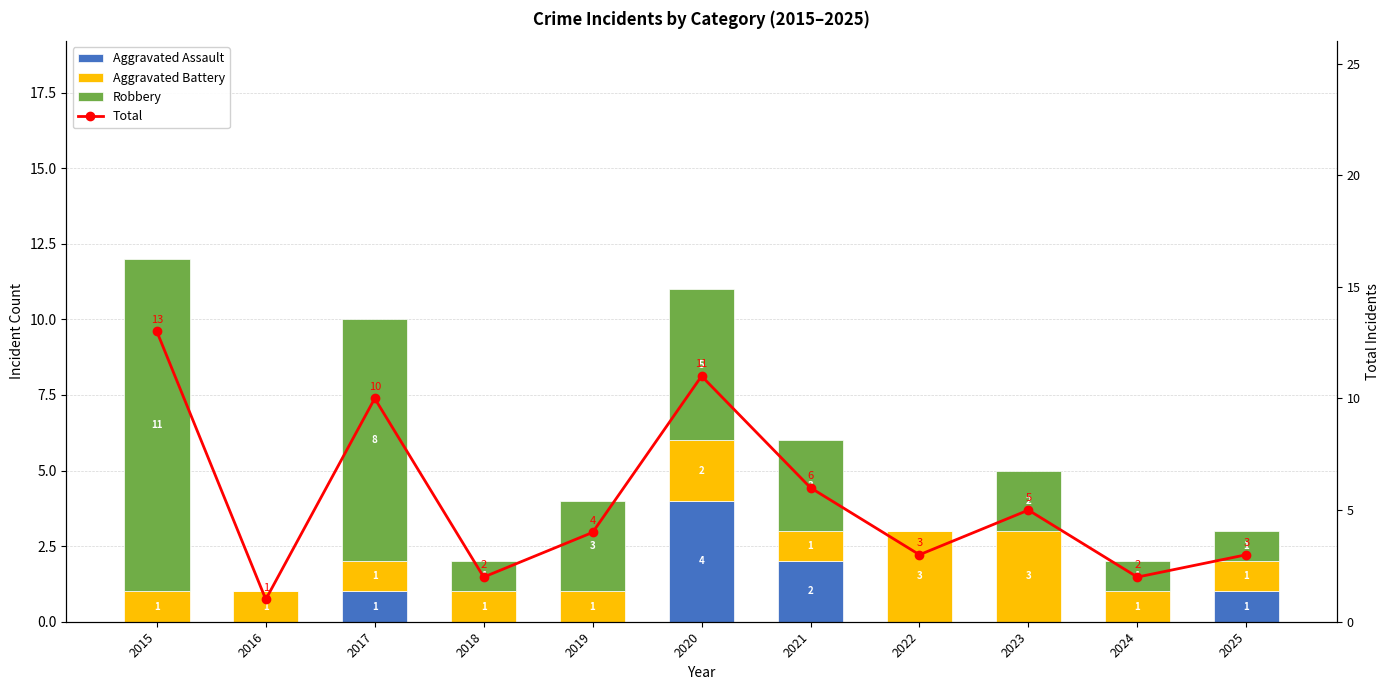

What is the highest value of the Aggravated Battery series?

3